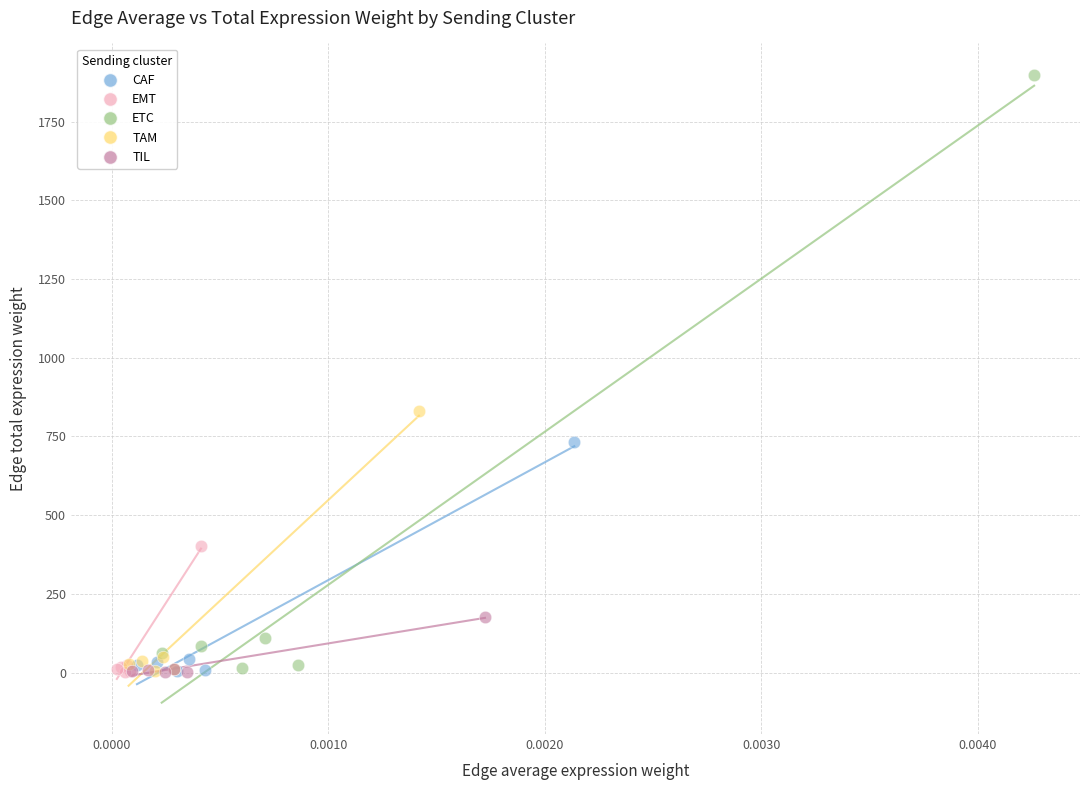

Which series contains the highest Y value?

ETC